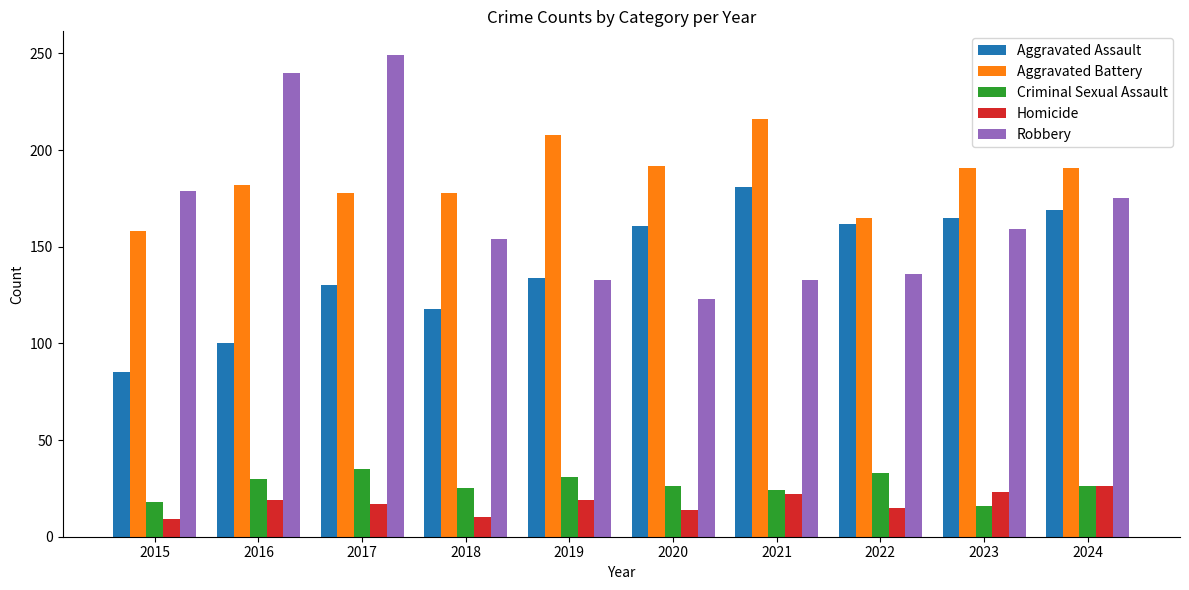

Is it true that Homicide equals 13 at 2023?

False